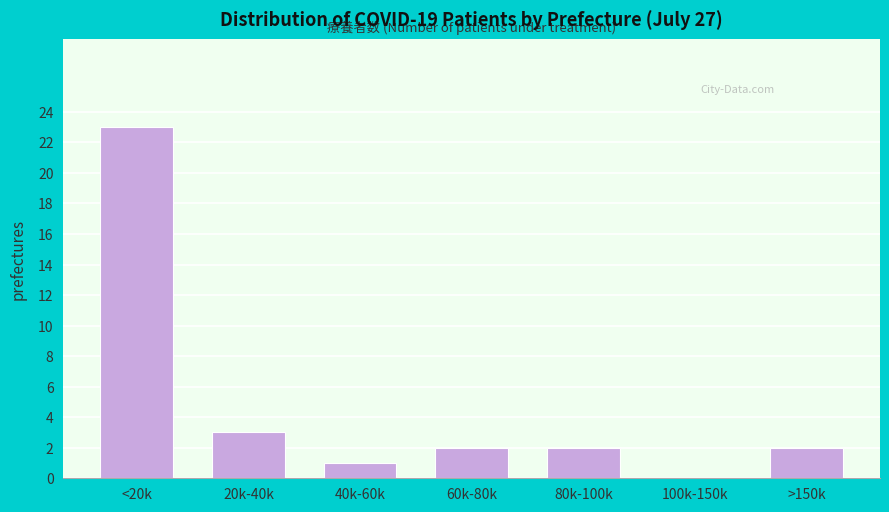

Reading right to left, extract all data points from this chart.

>150k=2	100k-150k=0	80k-100k=2	60k-80k=2	40k-60k=1	20k-40k=3	<20k=23